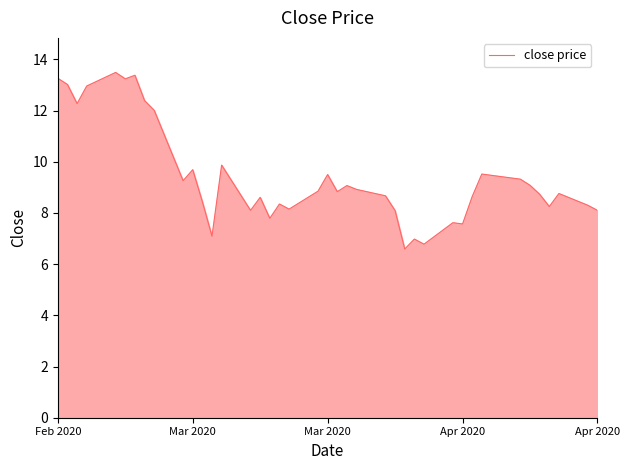

Does the chart have visible grid lines?

No